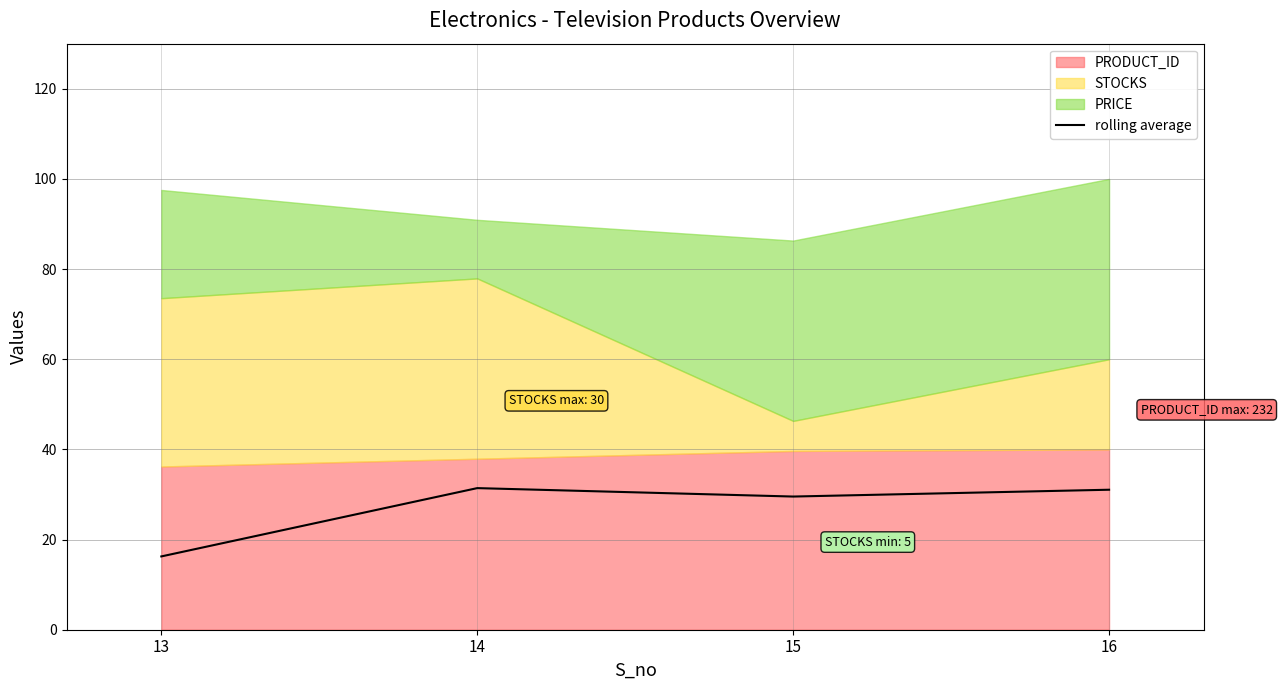

Rank the categories by value from highest to lowest.

14, 16, 15, 13